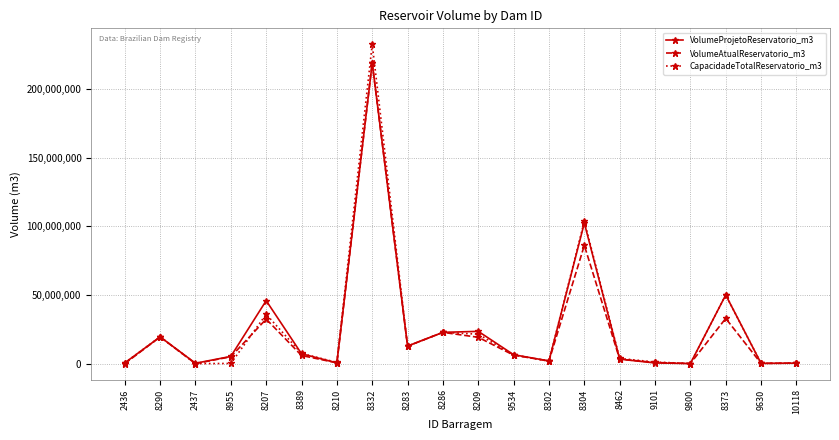

Does the chart display data point markers on the line(s)?

Yes